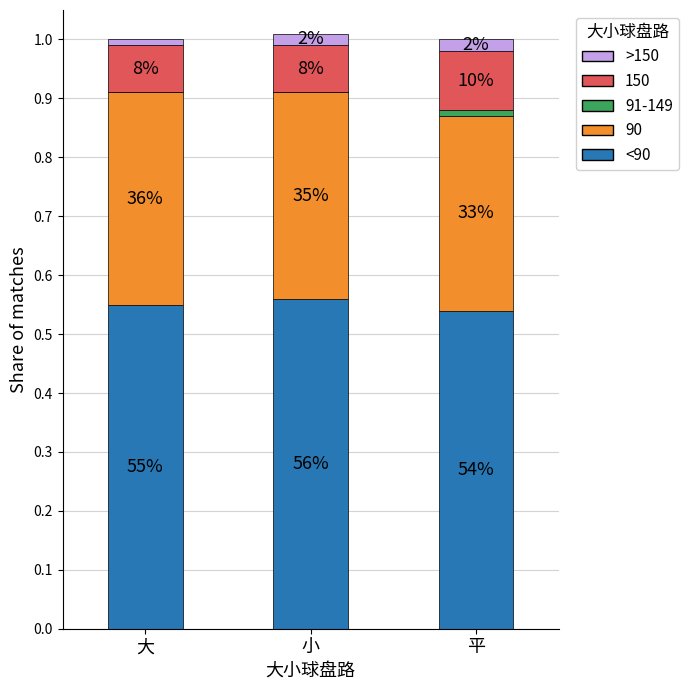

The value of >150 at 小 is 0.0. True or false?

True